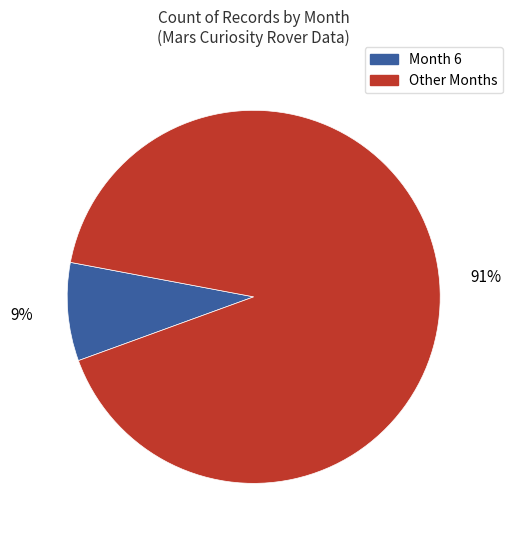

How many slices are in this pie chart?

2